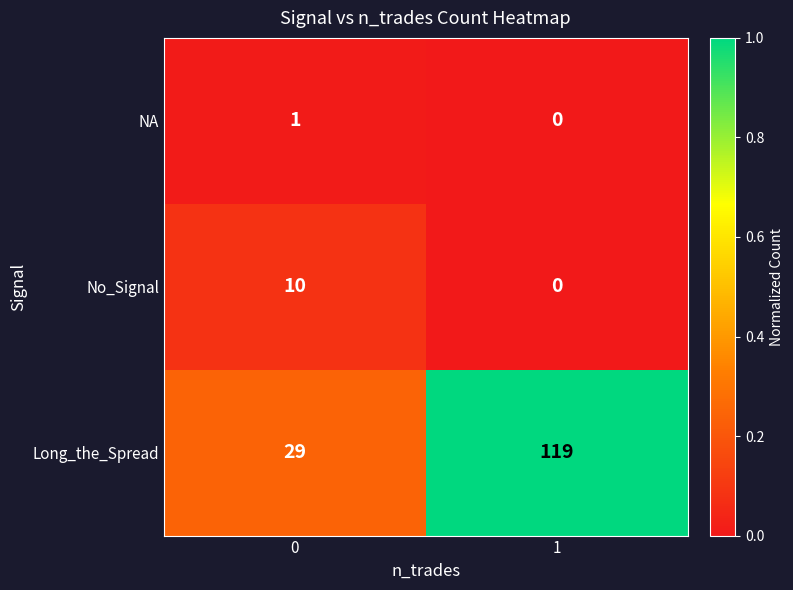

List the series in order of their peak value, lowest first.

NA, No_Signal, Long_the_Spread